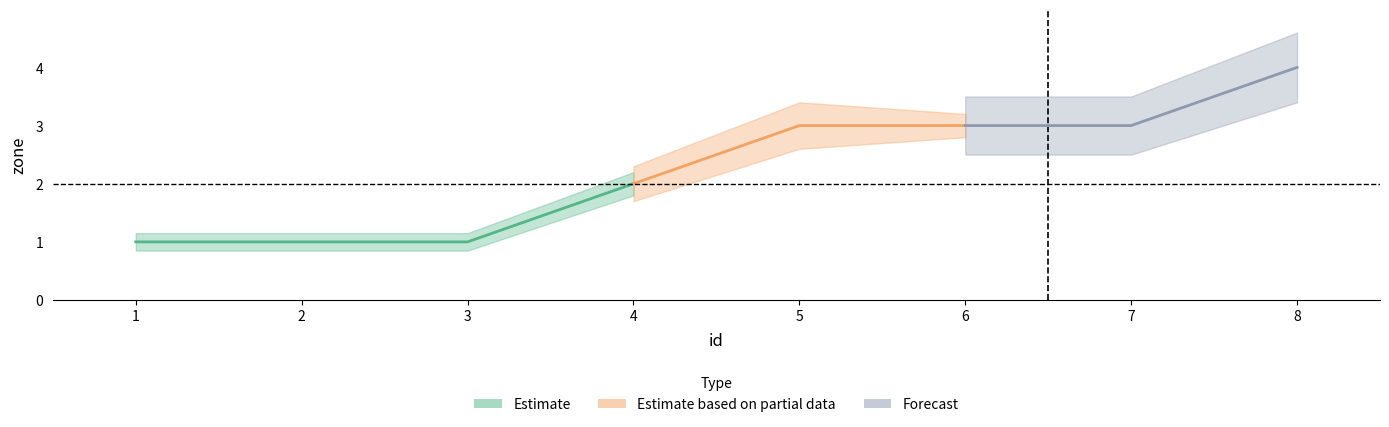

Where is the data nearest to the value 2?

4